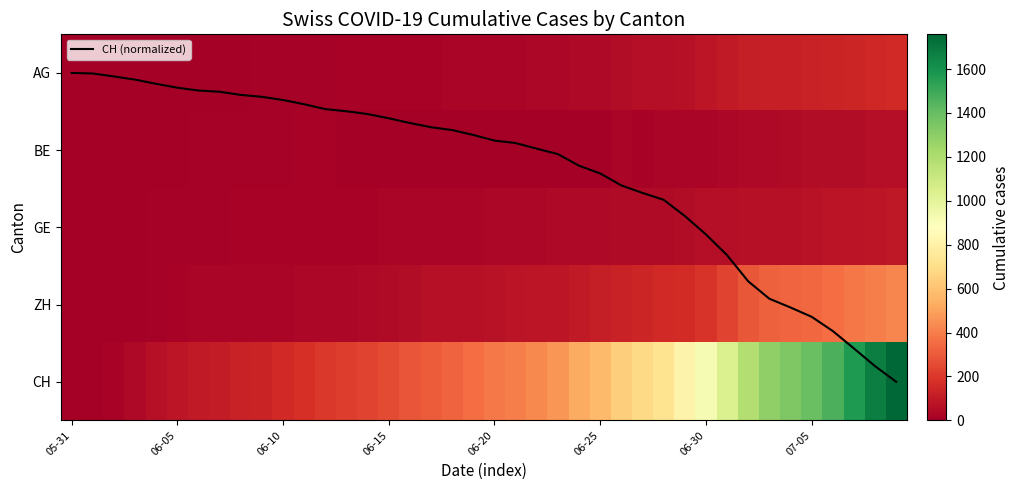

The value of CH (normalized) at 06-20 is 0.1. True or false?

False